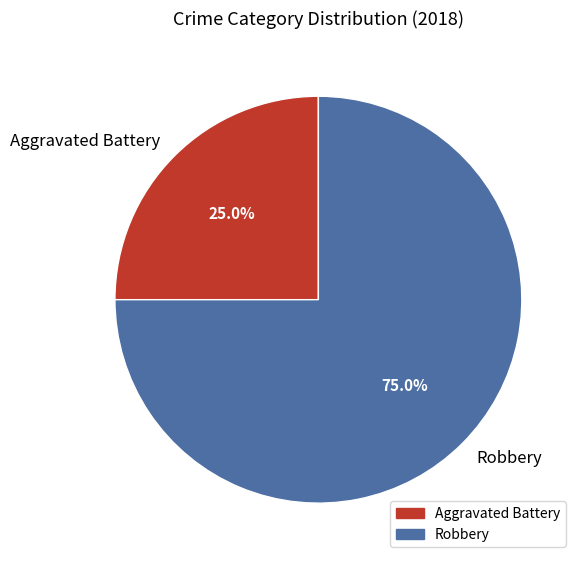

The Robbery slice represents 75% of the pie. True or false?

True